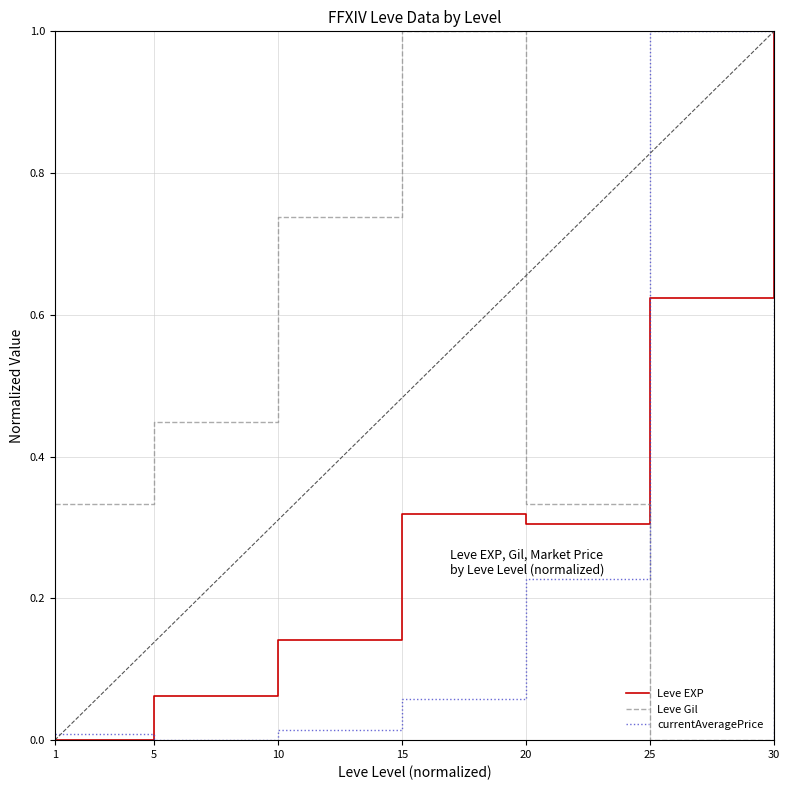

How many values in Leve Gil are above zero?

6